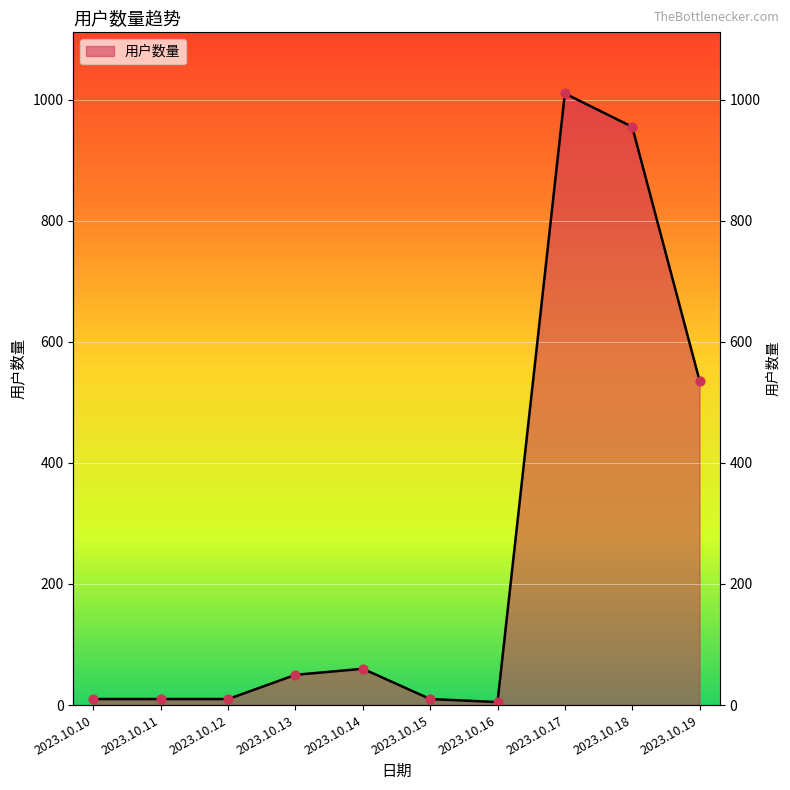

Between 2023.10.12 and 2023.10.19, which is larger?

2023.10.19